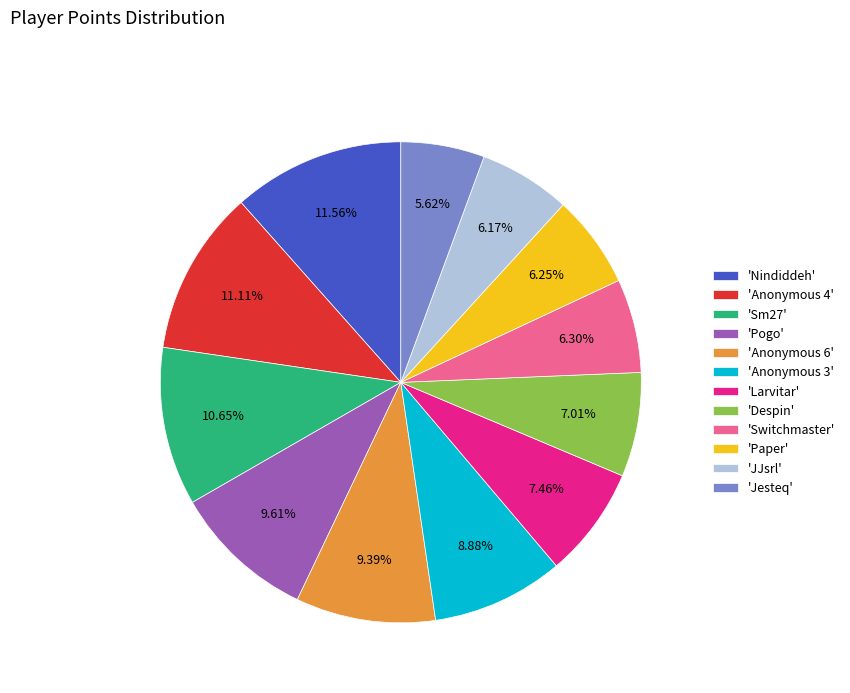

Does 'Pogo' represent more than half of the total?

No